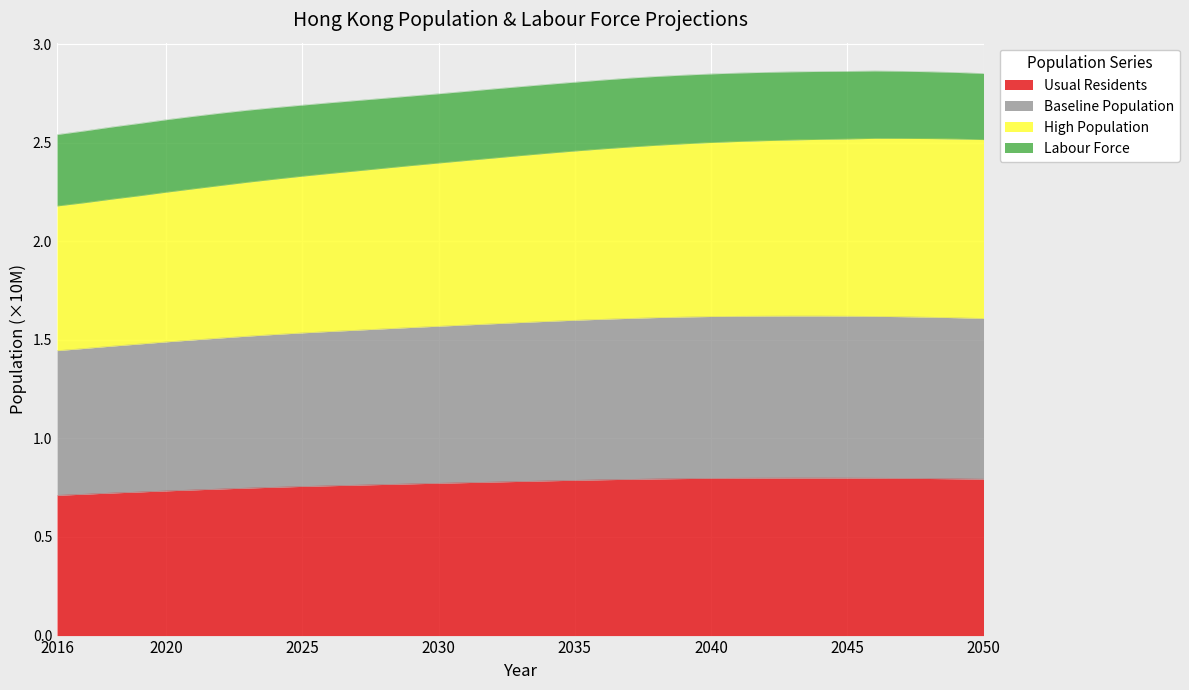

Read the Usual Residents value at 2022.

0.7